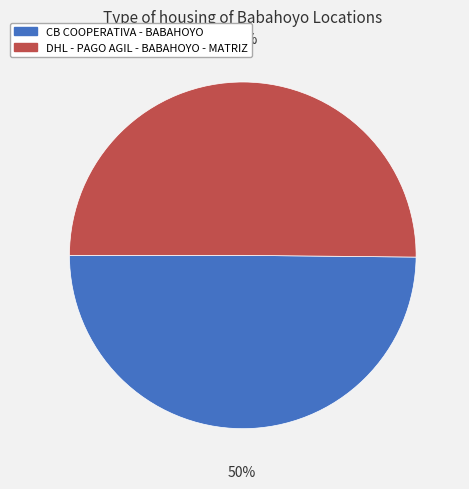

How many slices are in this pie chart?

2